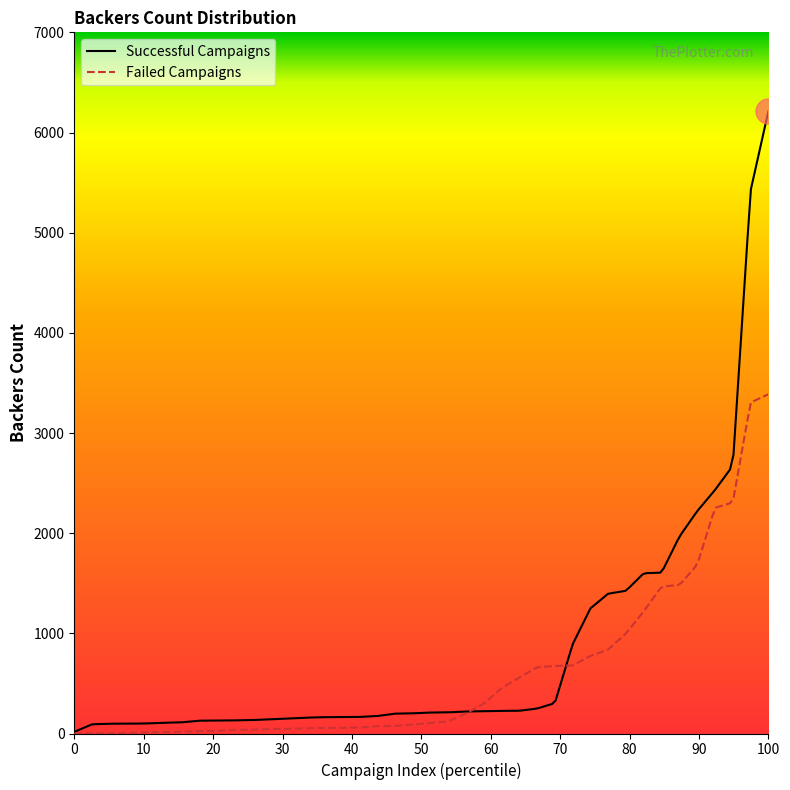

List the series in order of their peak value, lowest first.

Failed Campaigns, Successful Campaigns